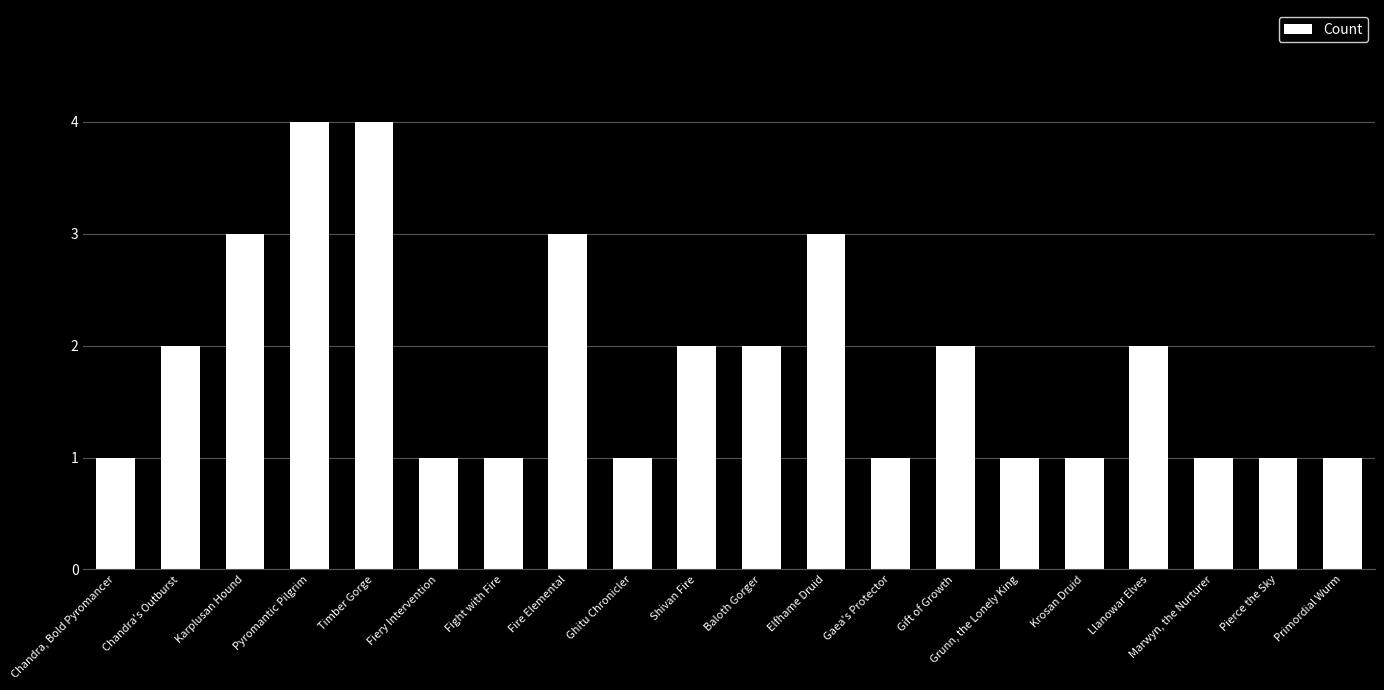

Approximately how many times larger is the value at Fire Elemental compared to Pyromantic Pilgrim?

0.8